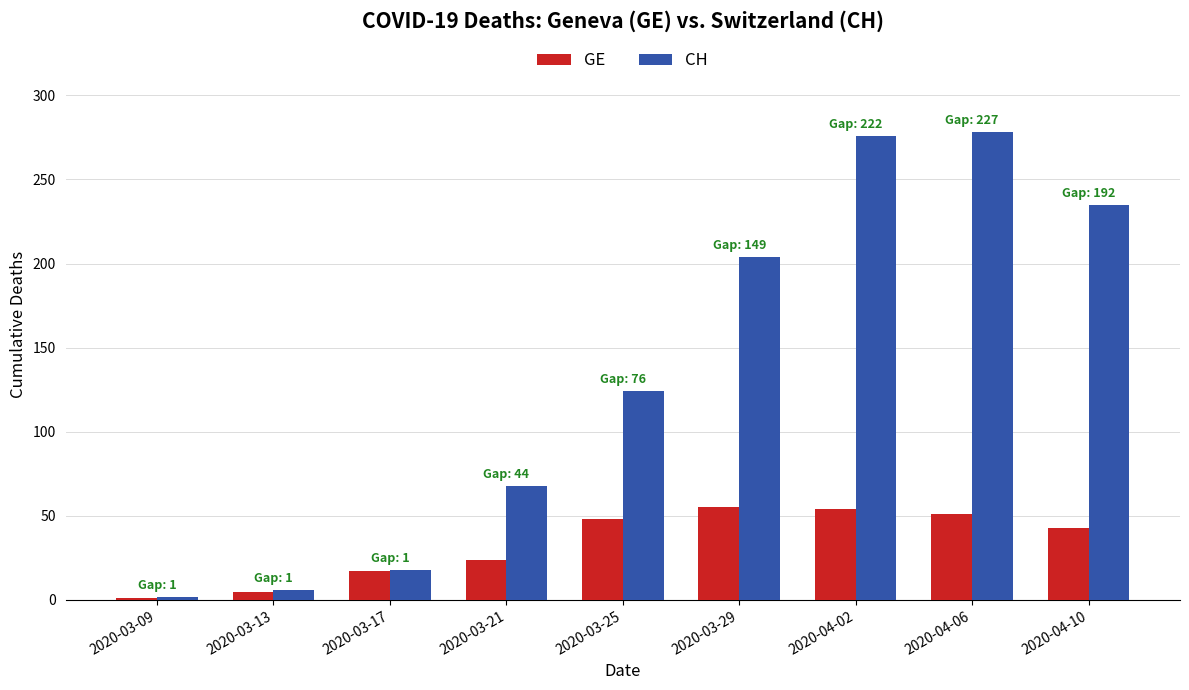

What is the difference between the CH values at 2020-03-29 and 2020-03-21?

136